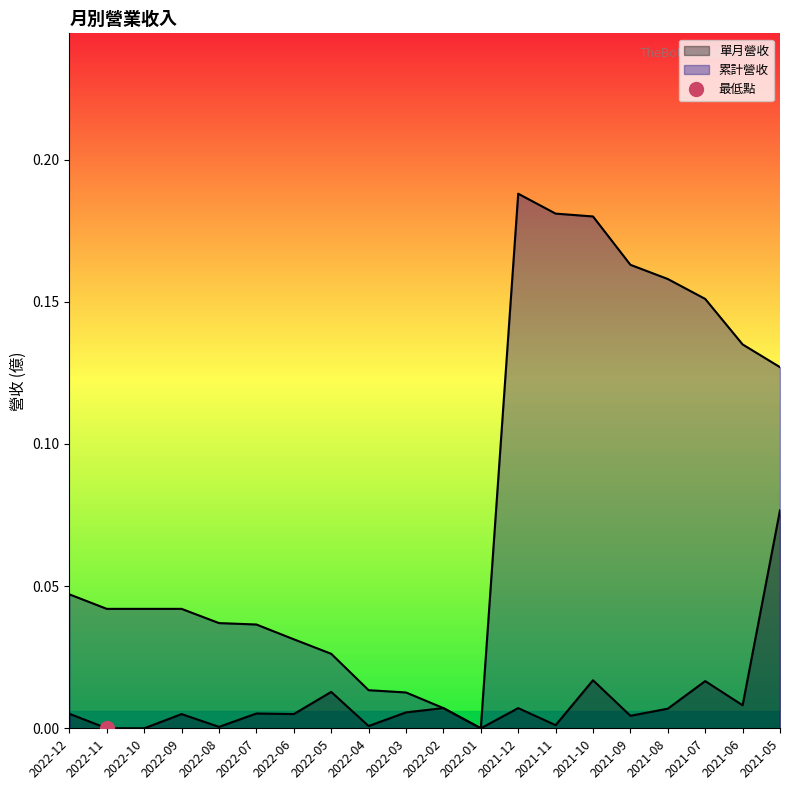

Reading left to right, list all the values displayed in this chart.

單月營收: 0.0	0.0	0.0	0.0	0.0	0.0	0.0	0.0	0.0	0.0	0.0	0.0	0.0	0.0	0.0	0.0	0.0	0.0	0.0	0.1
累計營收: 0.0	0.0	0.0	0.0	0.0	0.0	0.0	0.0	0.0	0.0	0.0	0.0	0.2	0.2	0.2	0.2	0.2	0.2	0.1	0.1